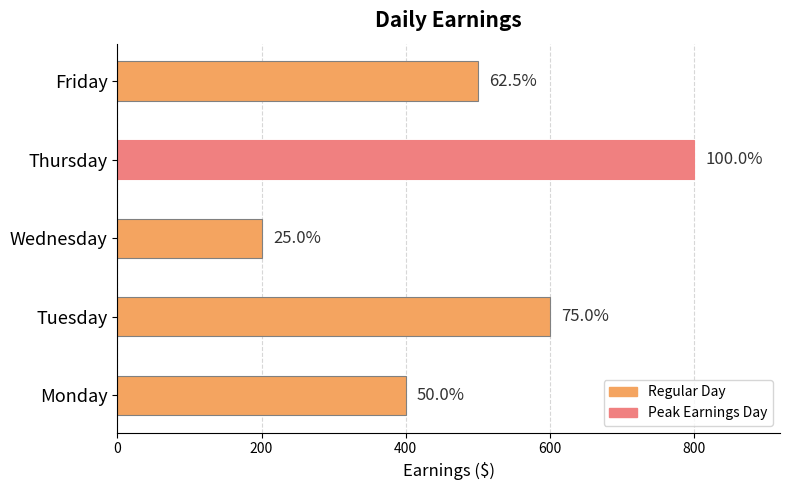

How many bars are there in total?

5